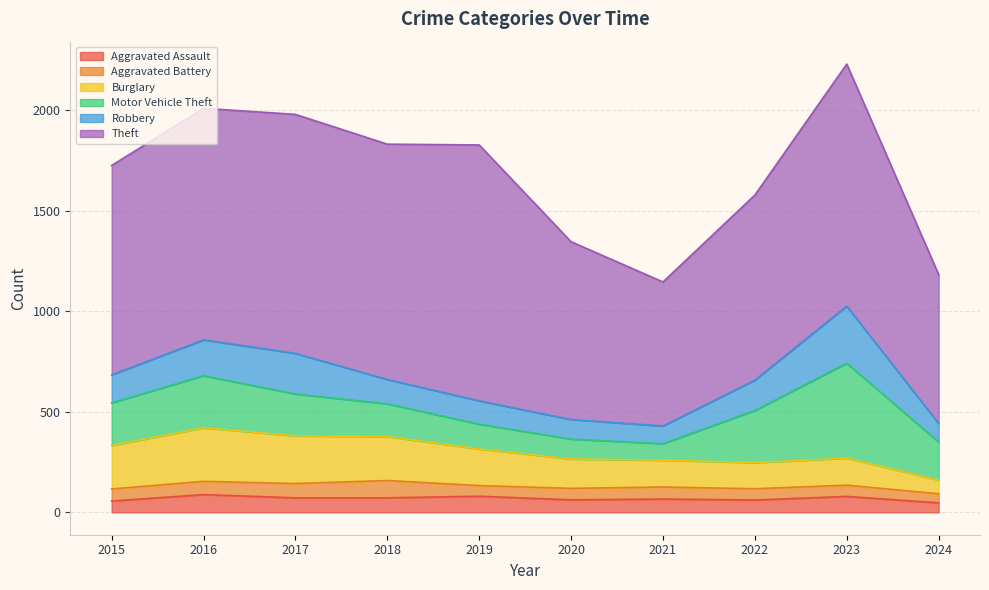

Is it true that Theft equals 635 at 2019?

False